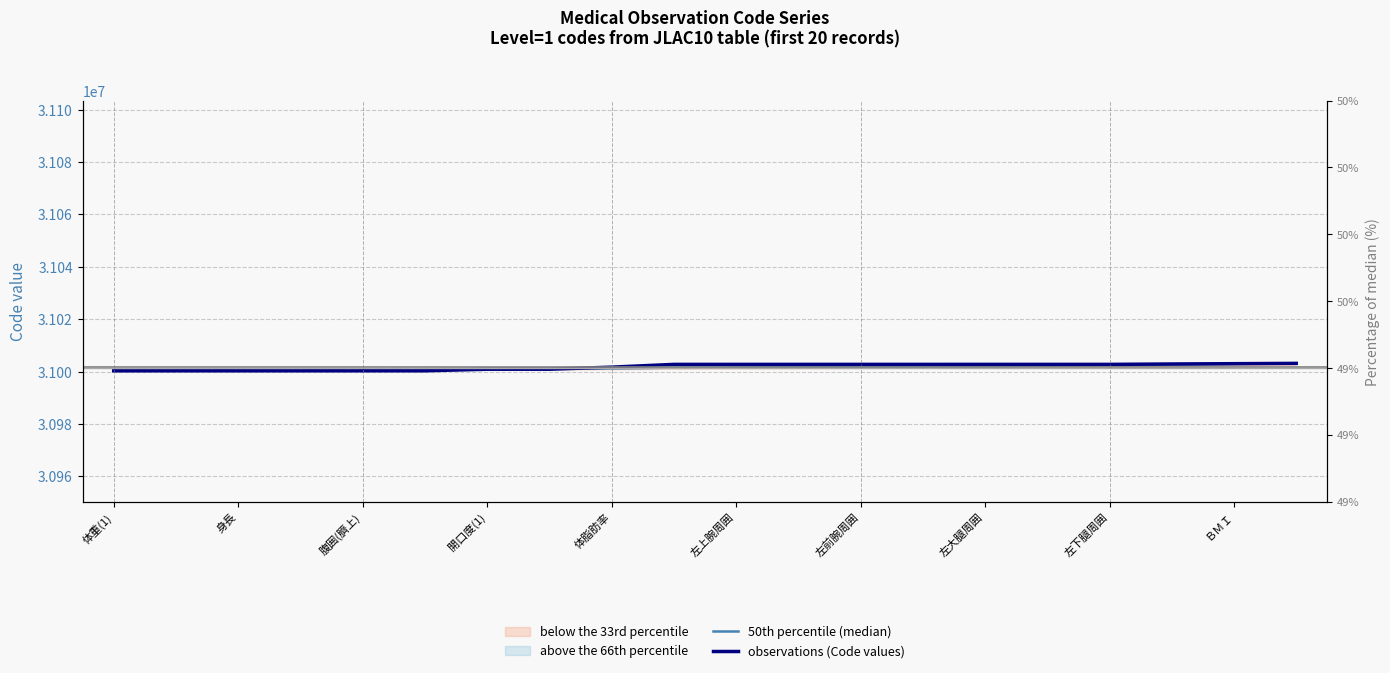

At 17, list the series in order from smallest to largest.

50th percentile (median), observations (Code values)